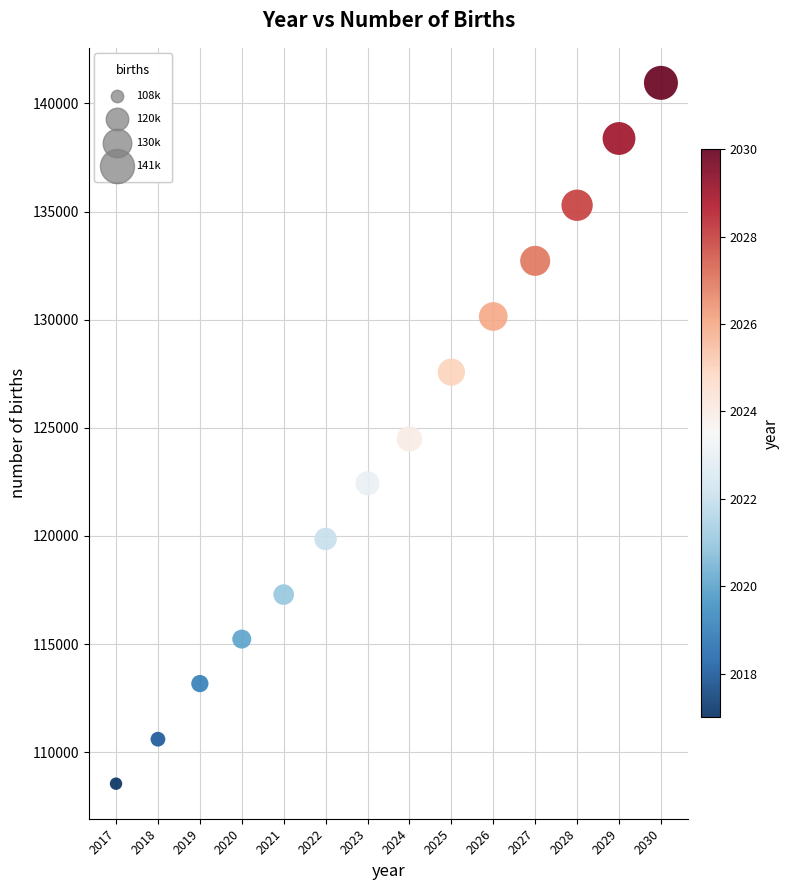

What is the range of Y values (max minus min)?

32408.0